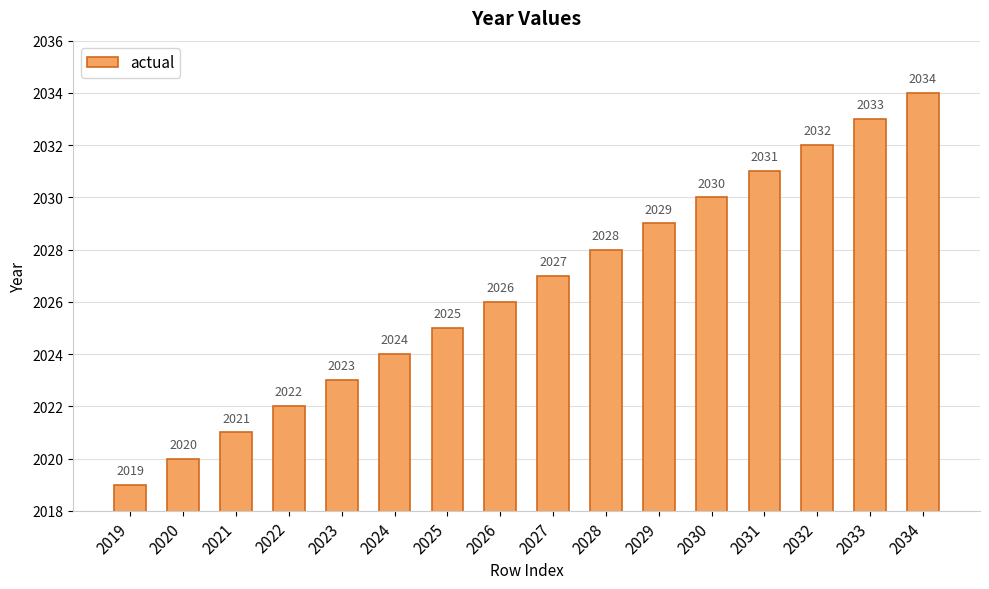

What is the change in value from 2022 to 2027?

+5